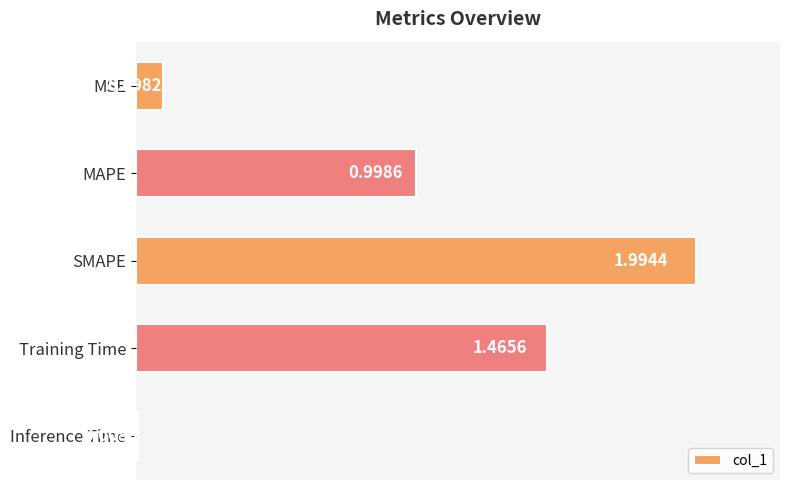

What is the sum of all values?

4.6